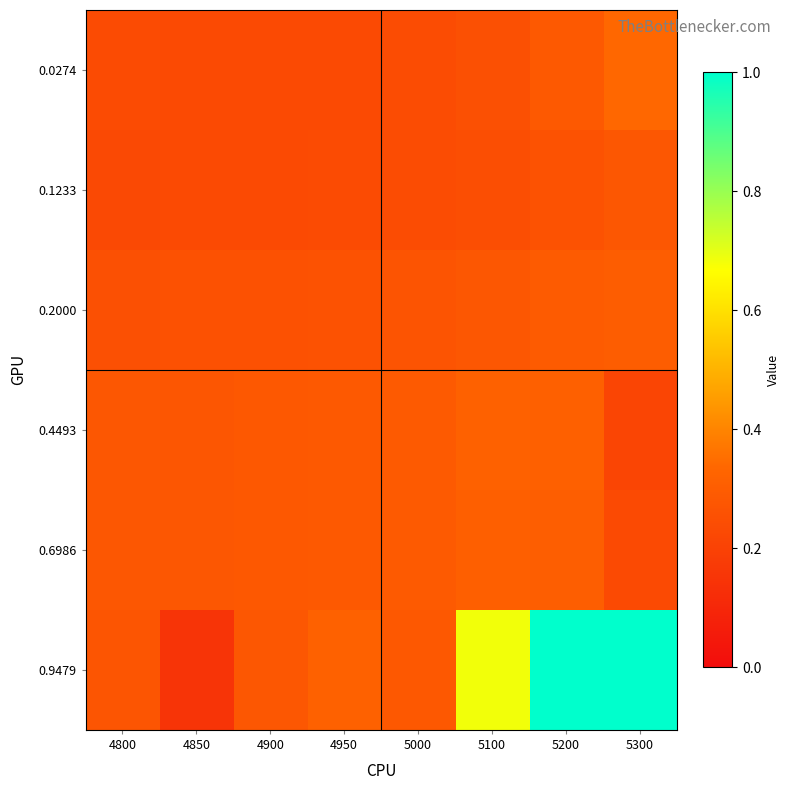

Reading left to right, extract all data points from this chart.

0.0274: 4800=0.2	4850=0.2	4900=0.2	4950=0.2	5000=0.2	5100=0.3	5200=0.3	5300=0.3
0.1233: 4800=0.2	4850=0.2	4900=0.2	4950=0.2	5000=0.2	5100=0.2	5200=0.3	5300=0.3
0.2000: 4800=0.3	4850=0.3	4900=0.3	4950=0.3	5000=0.3	5100=0.3	5200=0.3	5300=0.3
0.4493: 4800=0.3	4850=0.3	4900=0.3	4950=0.3	5000=0.3	5100=0.3	5200=0.3	5300=0.2
0.6986: 4800=0.3	4850=0.3	4900=0.3	4950=0.3	5000=0.3	5100=0.3	5200=0.3	5300=0.2
0.9479: 4800=0.3	4850=0.1	4900=0.3	4950=0.3	5000=0.3	5100=0.7	5200=1.0	5300=1.0